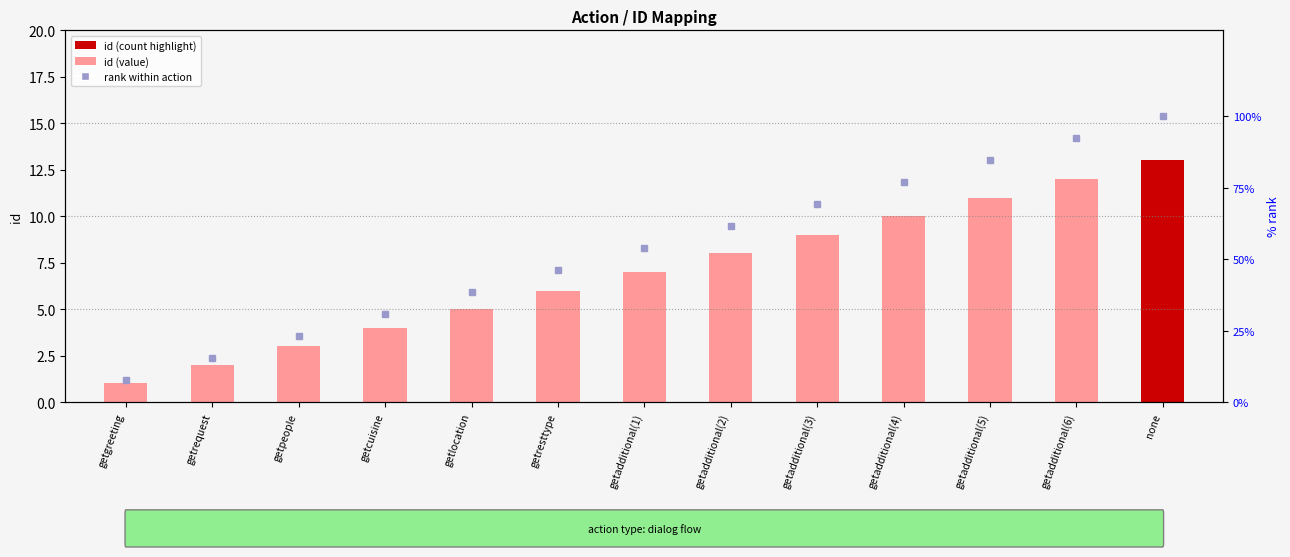

How many values in id (count highlight) are above zero?

1